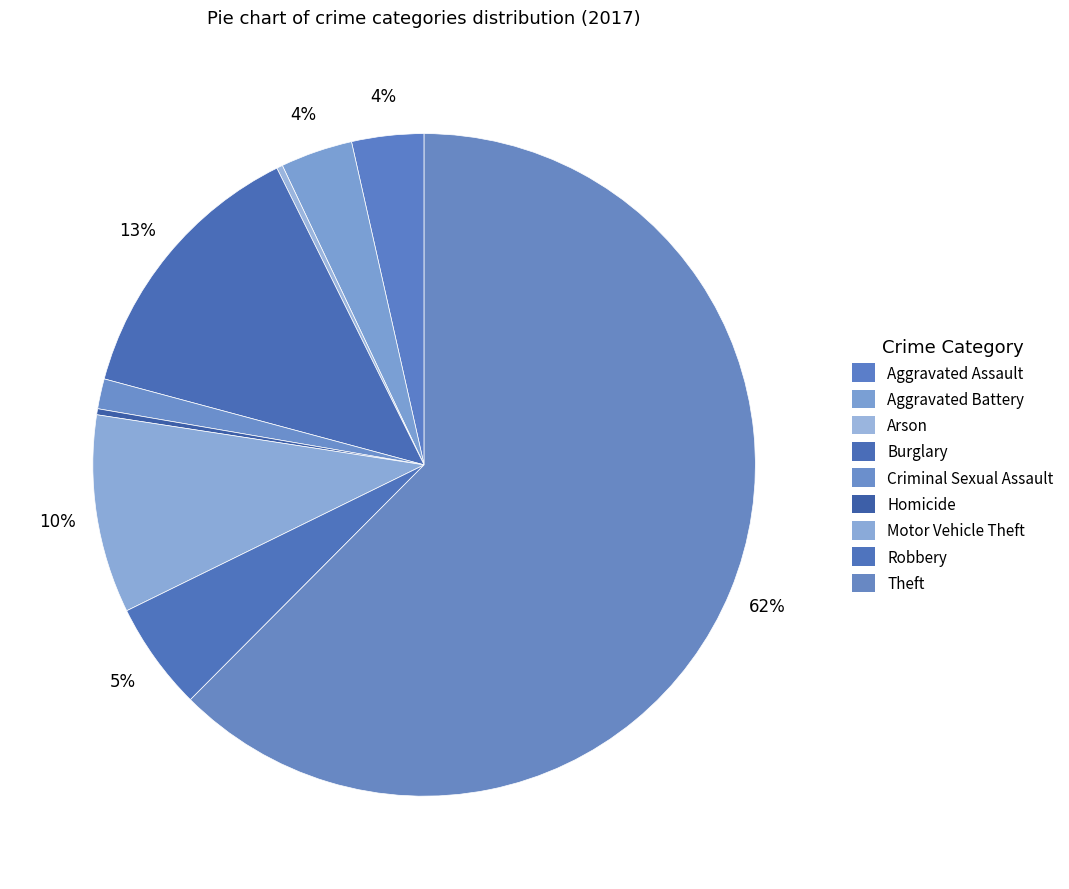

Rank the categories by value from lowest to highest.

Arson, Homicide, Criminal Sexual Assault, Aggravated Assault, Aggravated Battery, Robbery, Motor Vehicle Theft, Burglary, Theft